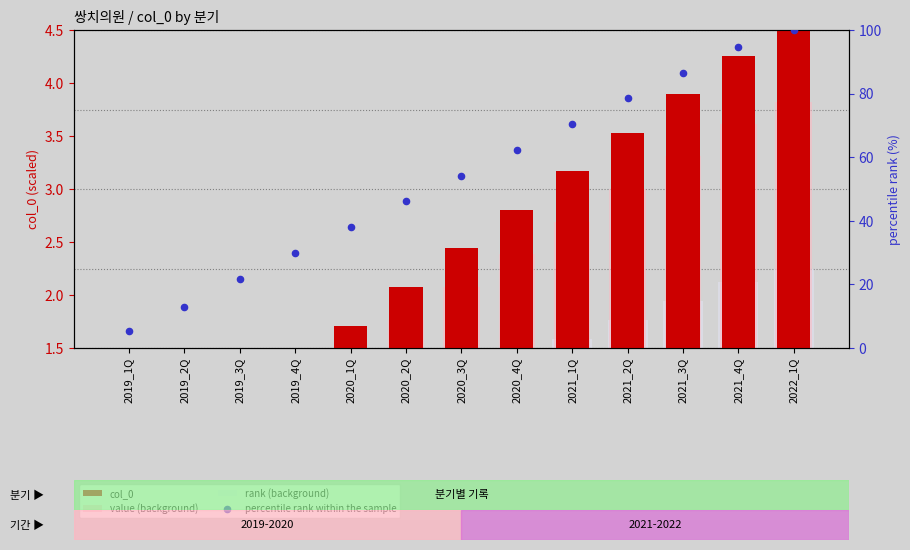

Which series has the largest Y range (max minus min)?

percentile rank within the sample